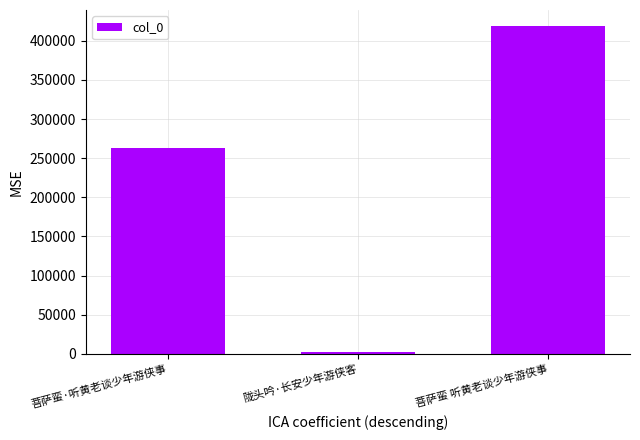

What is the label of the 3rd bar from the left?

菩萨蛮 听黄老谈少年游侠事